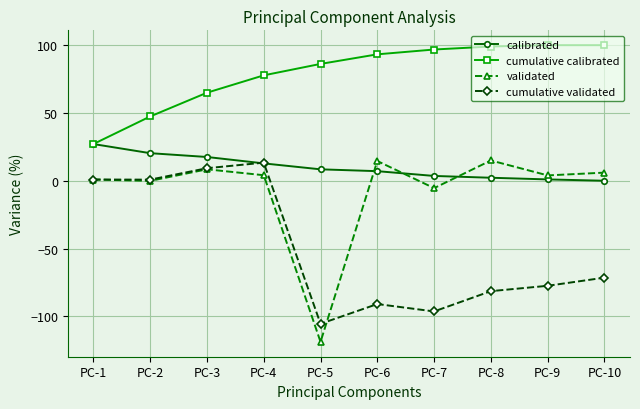

Is the value of validated at PC-4 greater than the value of cumulative validated at PC-8?

Yes